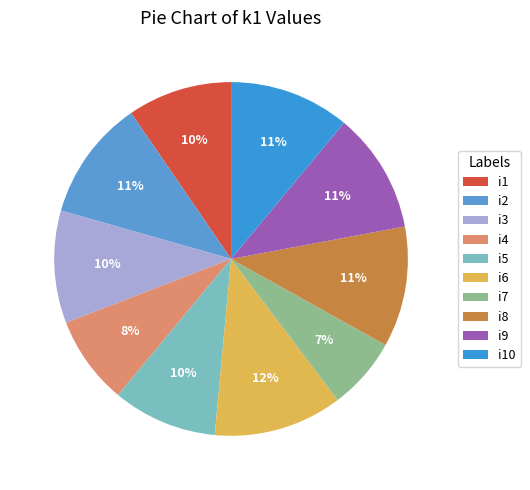

To the nearest percent, what portion does i10 represent?

11%